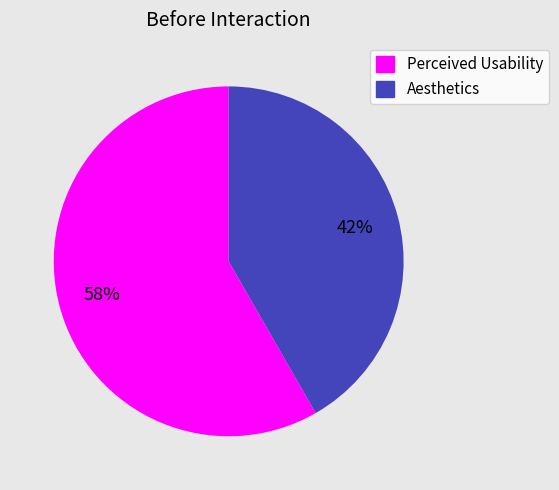

To the nearest percent, what percentage of the pie is Perceived Usability?

58%